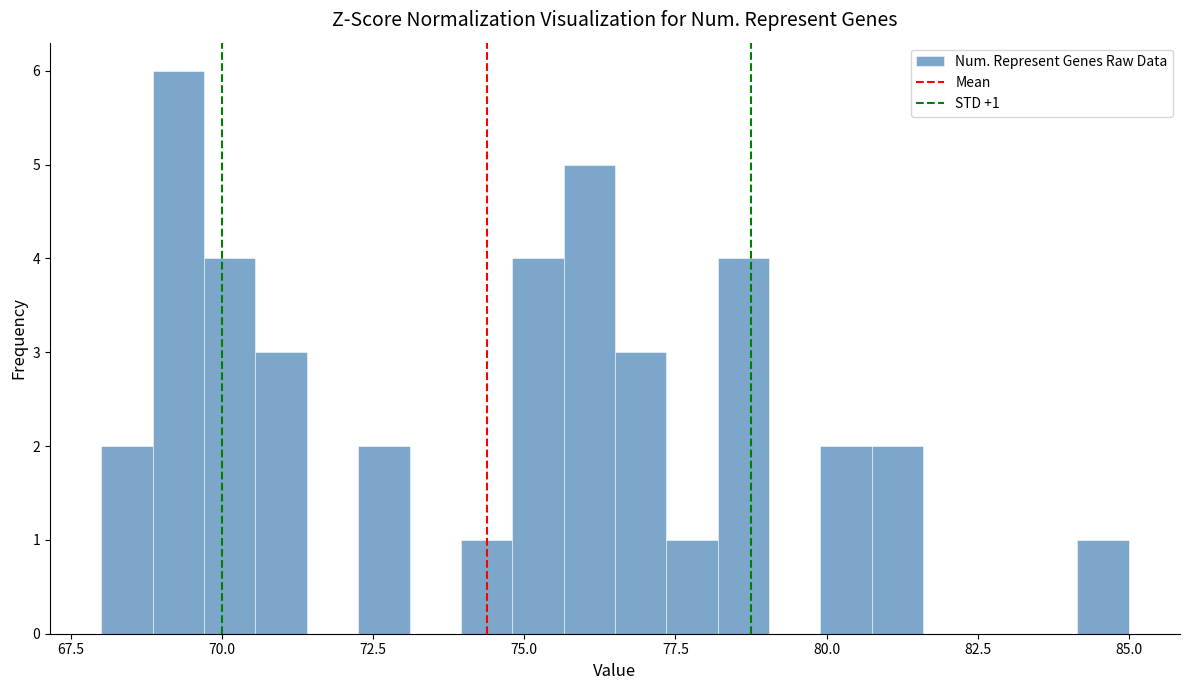

Around what value on the x-axis is the tallest bar? Give the approximate position of its centre, as read against the axis.

69.5